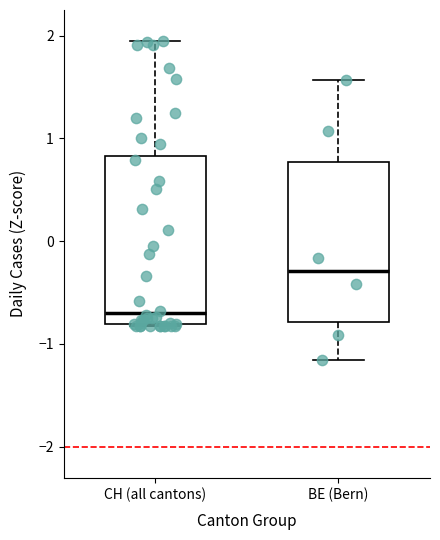

Which box's median line is the lowest?

CH (all cantons)